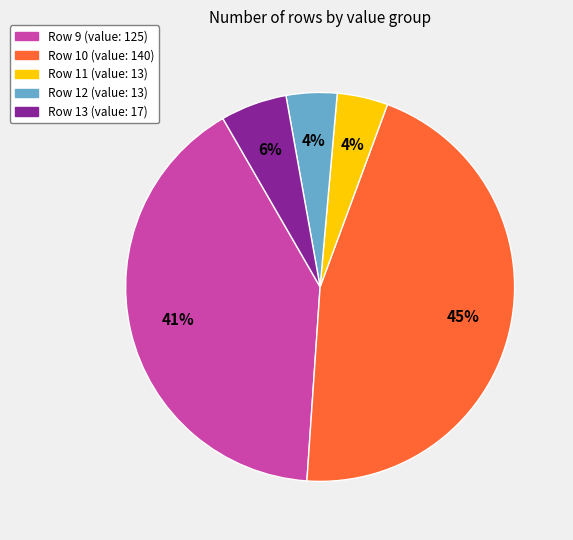

Between Row 10 and Row 12, which is larger?

Row 10